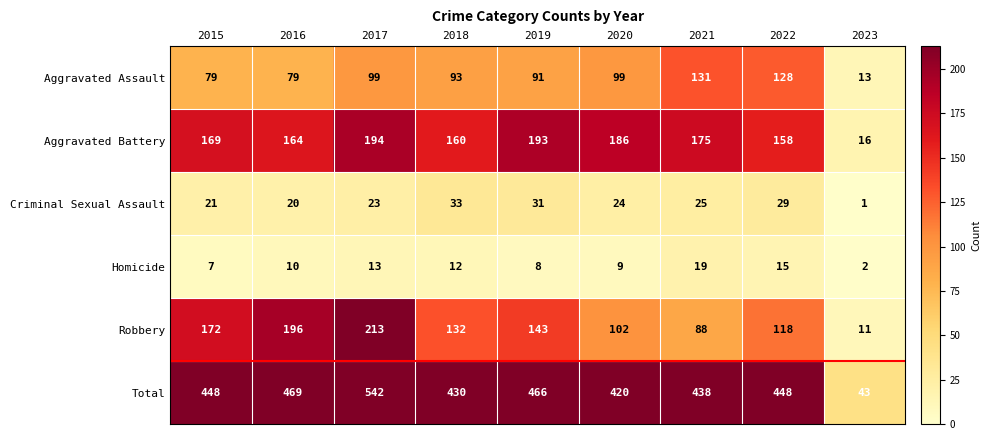

What is the lowest value of the Robbery series?

11